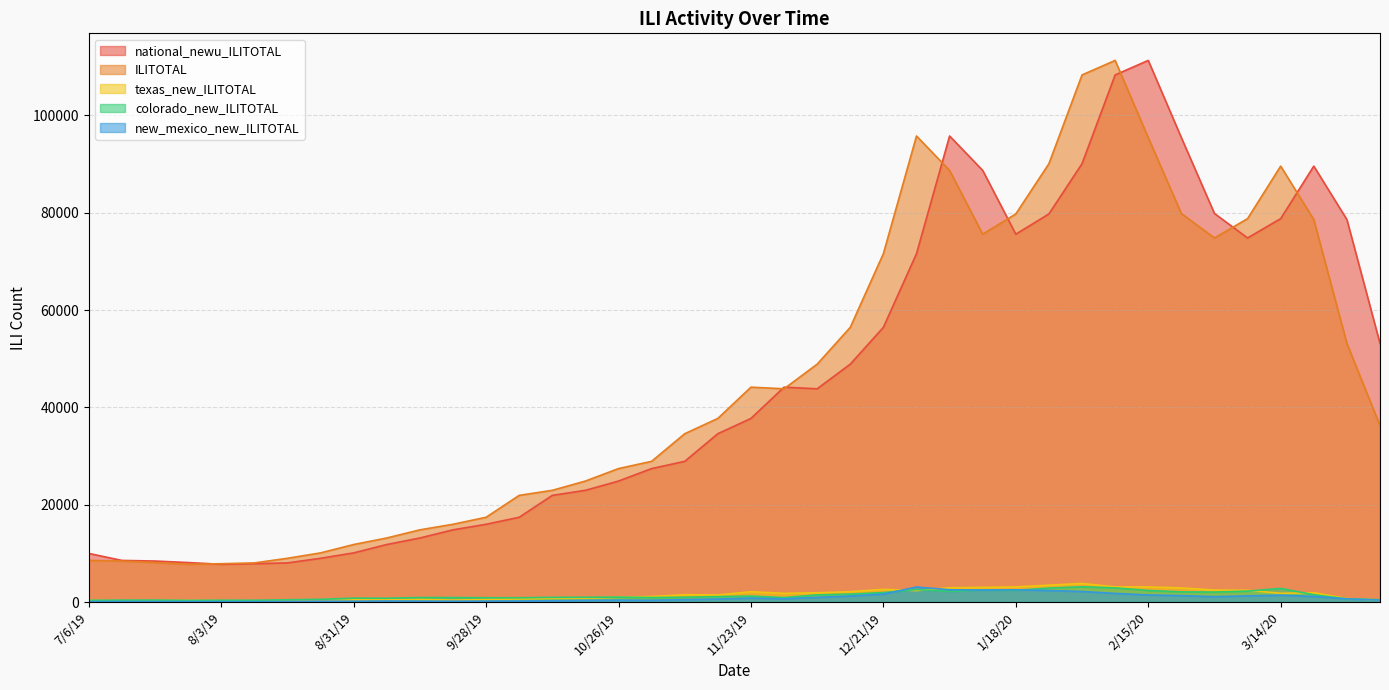

Is it true that colorado_new_ILITOTAL equals 773 at 4/4/20?

False